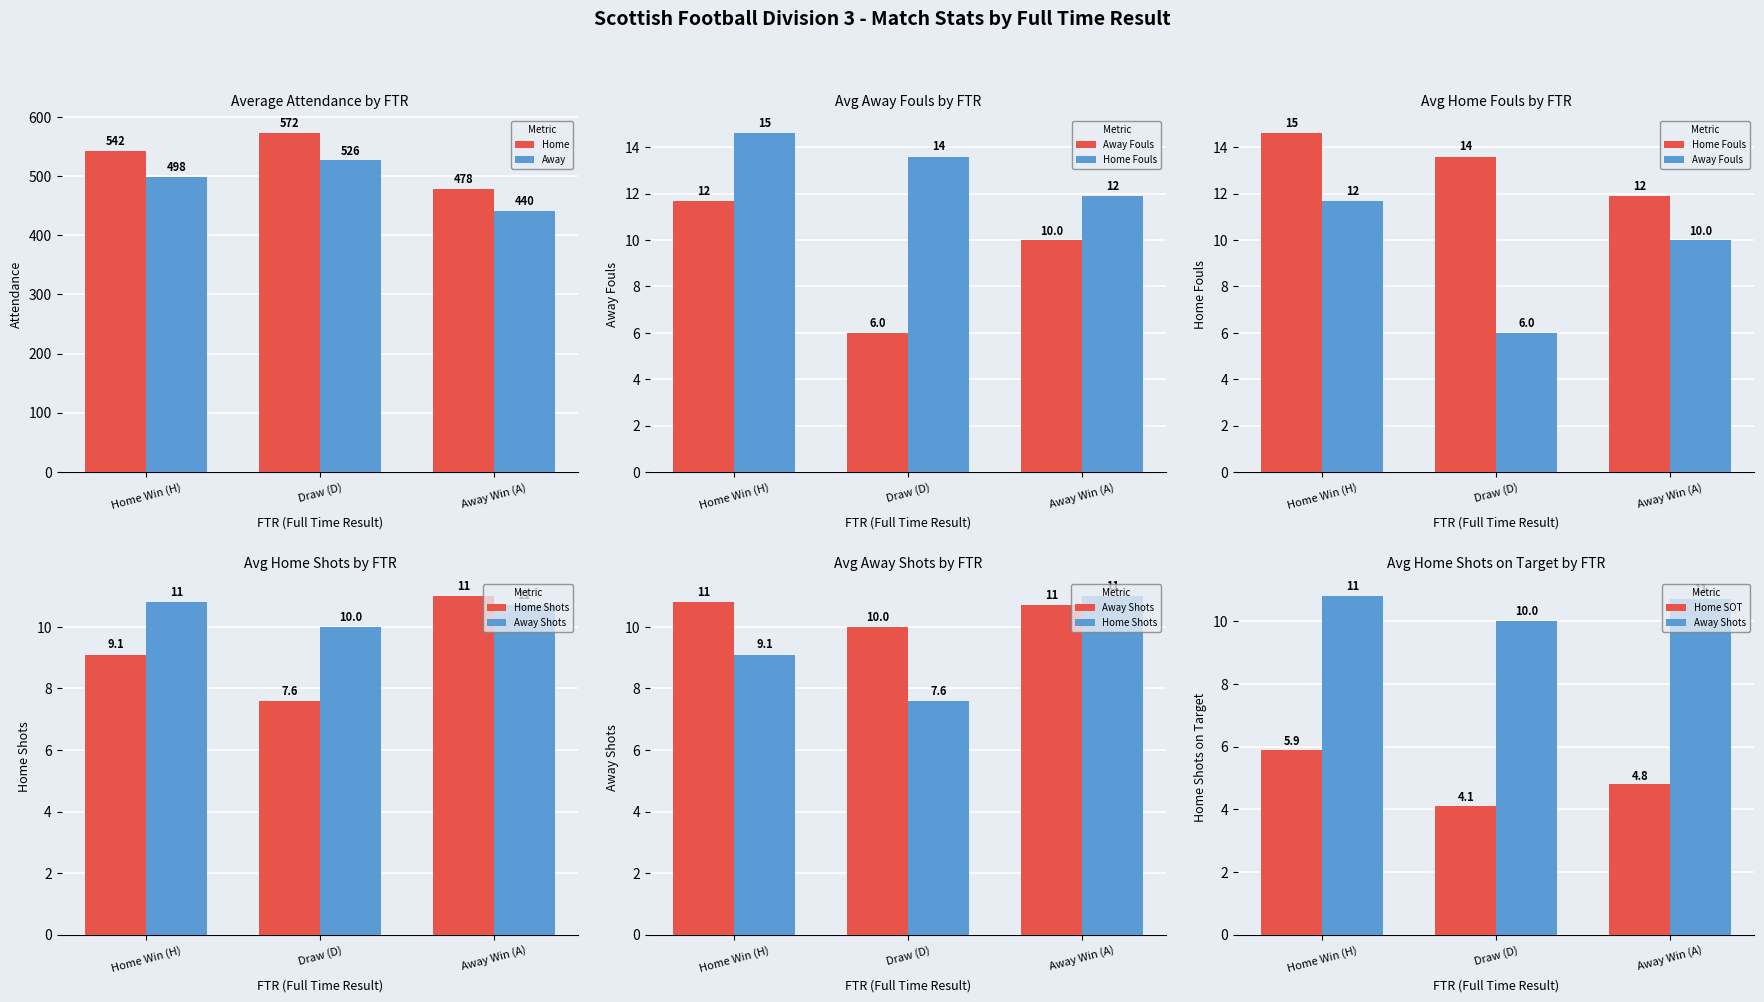

The Away series shows 440.2 at Away Win (A). True or false?

True